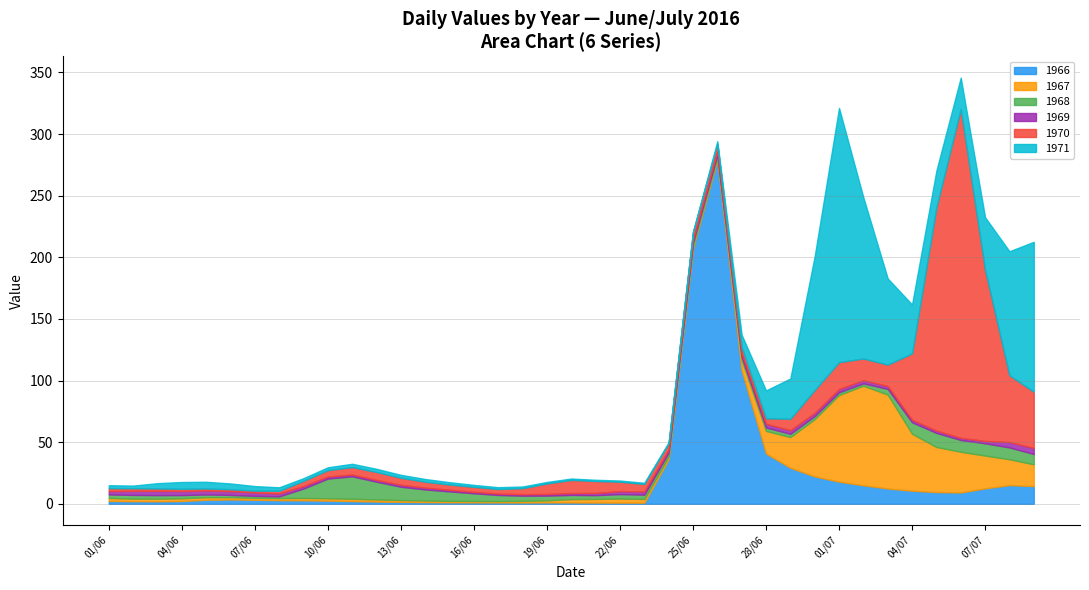

After their last crossing, which series has the higher values: 1968 or 1966?

1966